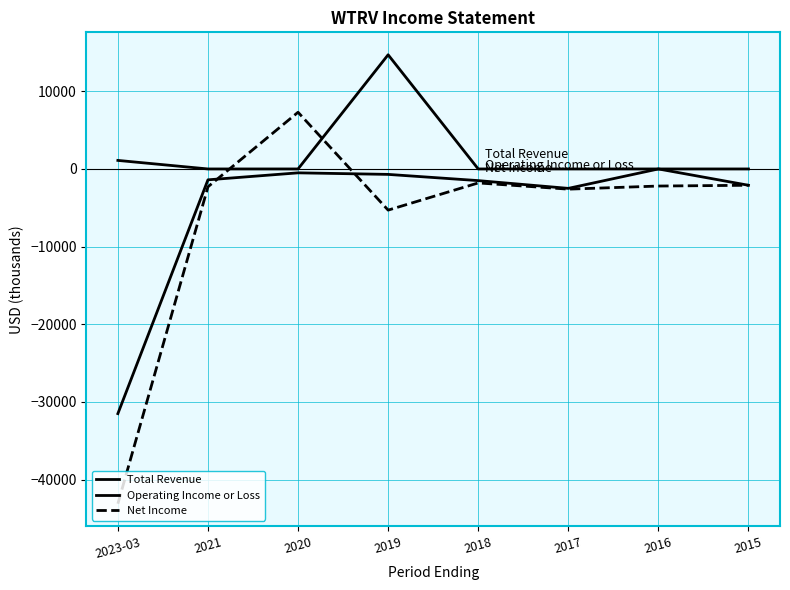

Which category has the highest value across all series?

2019